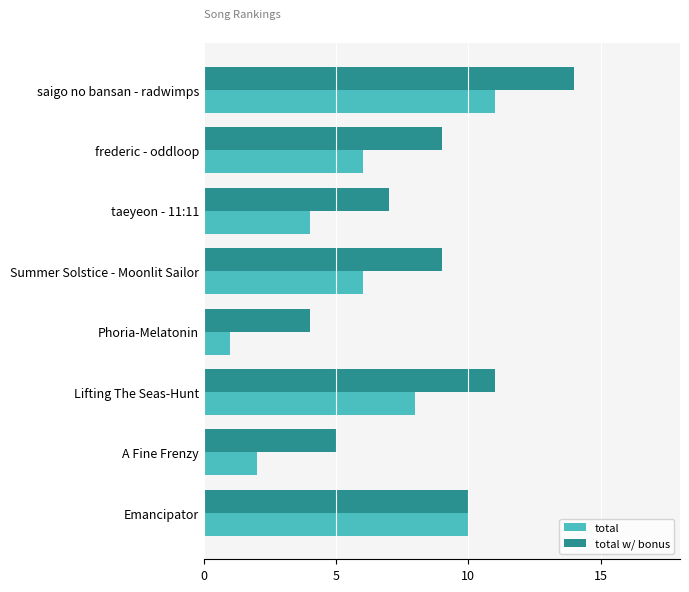

Between frederic - oddloop and Emancipator, which series saw the biggest shift?

total